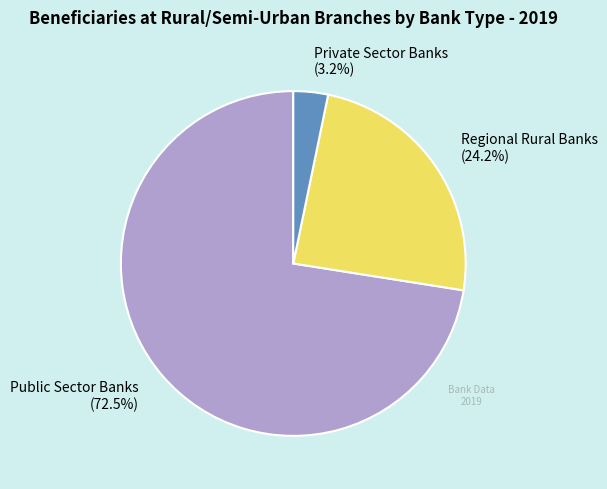

Do Public Sector Banks and Regional Rural Banks together represent more than half of the pie?

Yes